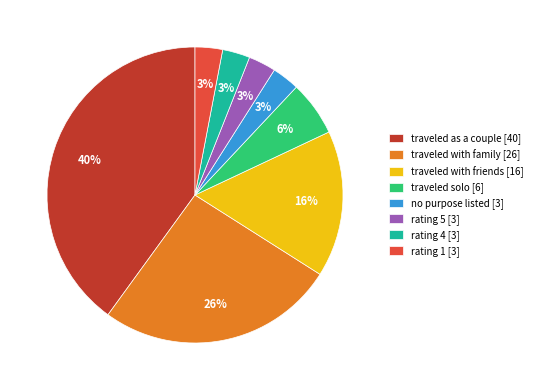

To the nearest percent, what percentage of the pie is rating 4 [3]?

3%